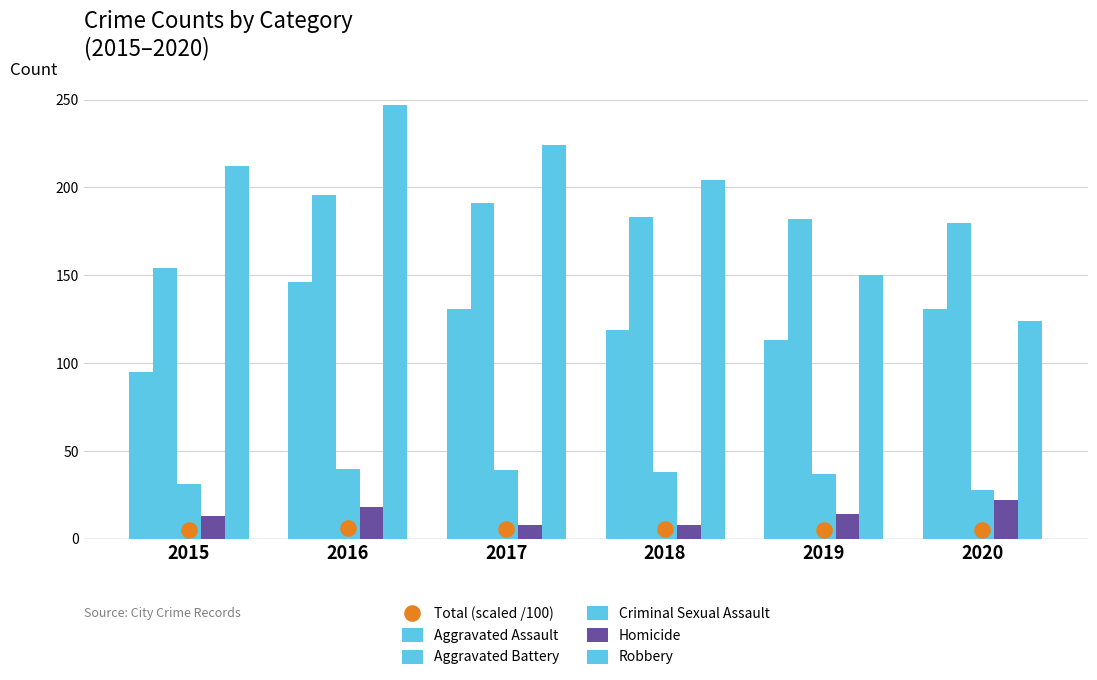

Which series contains the lowest Y value?

Total (scaled /100)